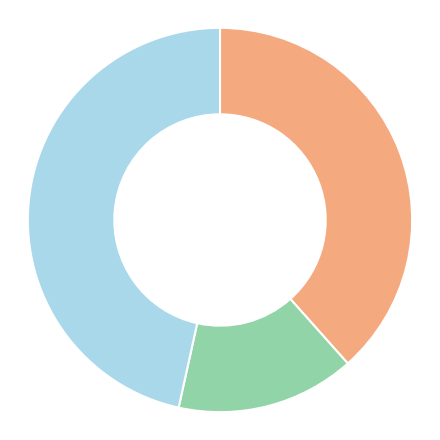

Is there any slice that represents more than half of the pie?

No